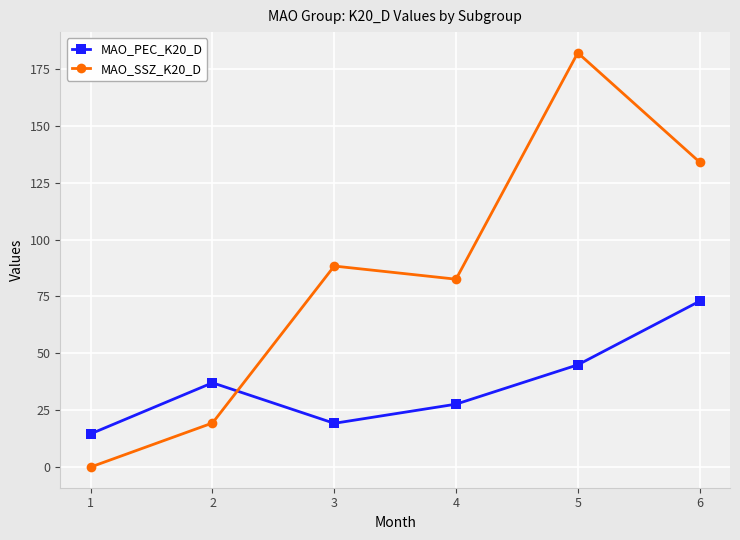

At which label does MAO_PEC_K20_D reach its peak?

6